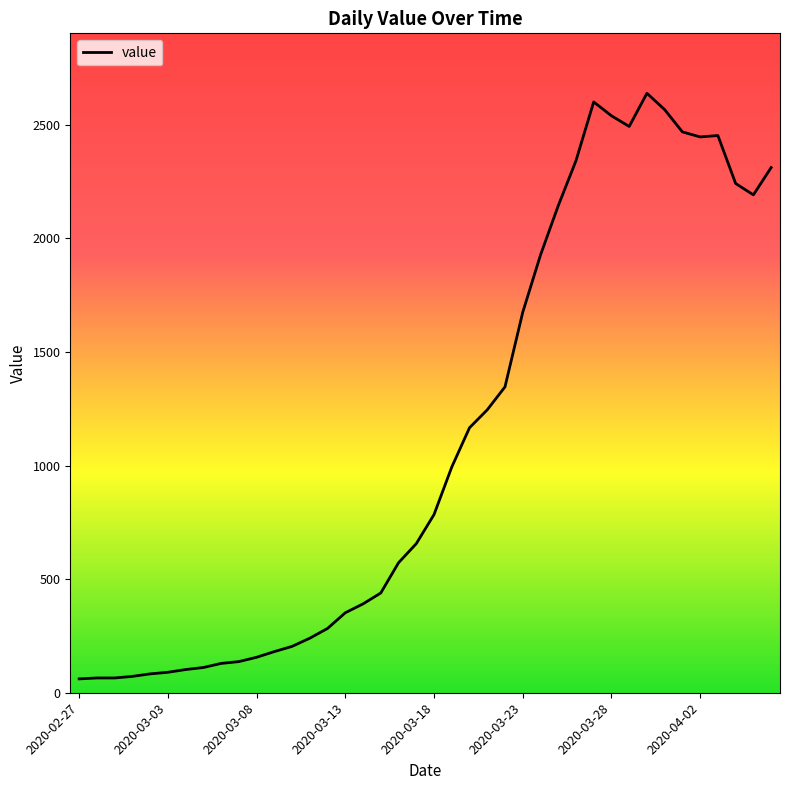

What is the maximum value shown in the chart?

2638